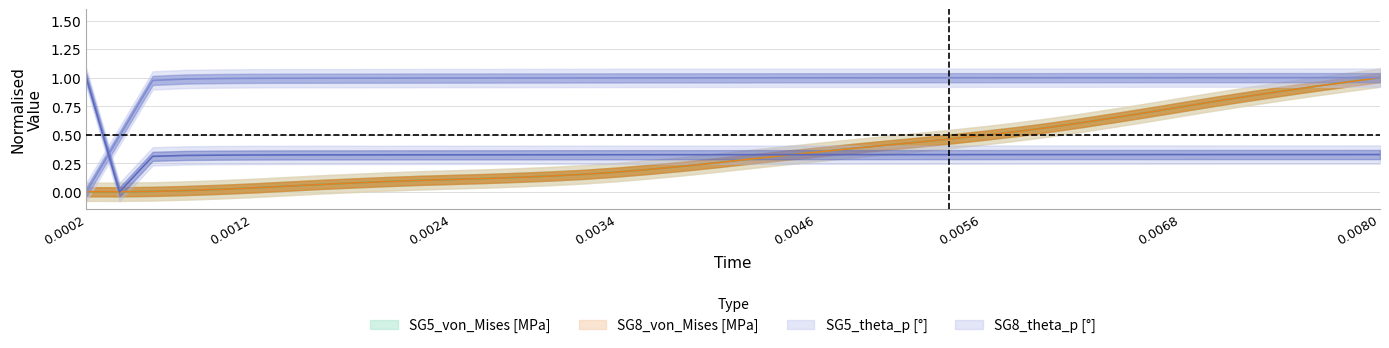

Which series has the largest total across all categories?

SG5_theta_p